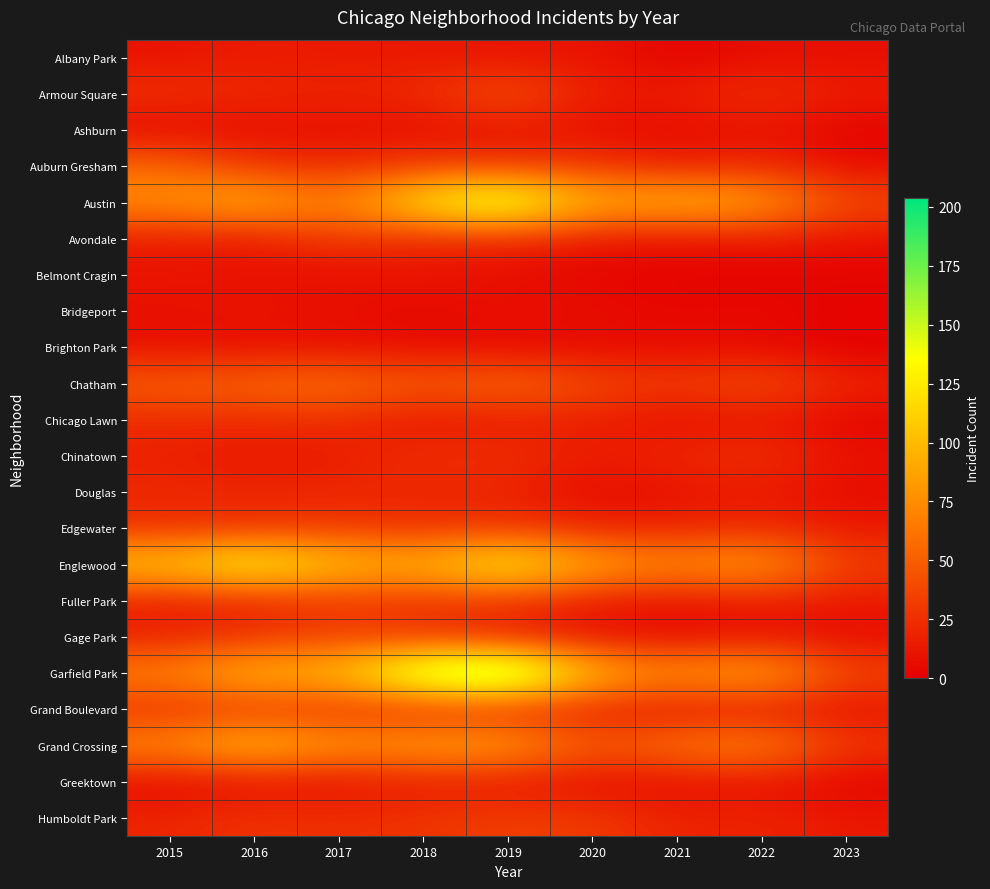

At 2021, list the series in order from smallest to largest.

Albany Park, Belmont Cragin, Bridgeport, Ashburn, Gage Park, Brighton Park, Greektown, Chicago Lawn, Avondale, Douglas, Fuller Park, Grand Boulevard, Auburn Gresham, Armour Square, Edgewater, Humboldt Park, Chinatown, Chatham, Grand Crossing, Englewood, Garfield Park, Austin